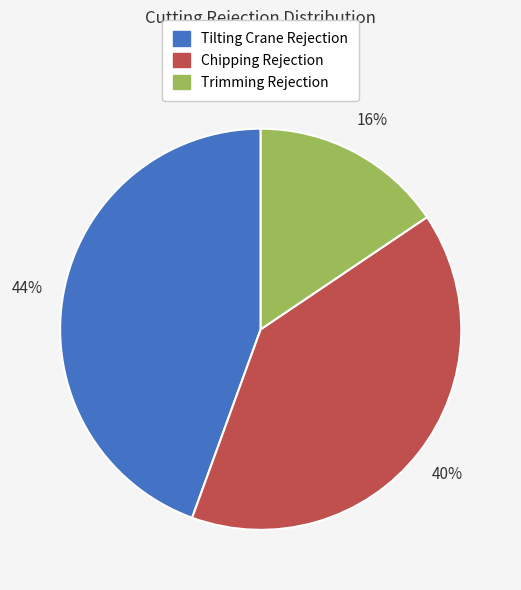

How many segments does this pie chart have?

3